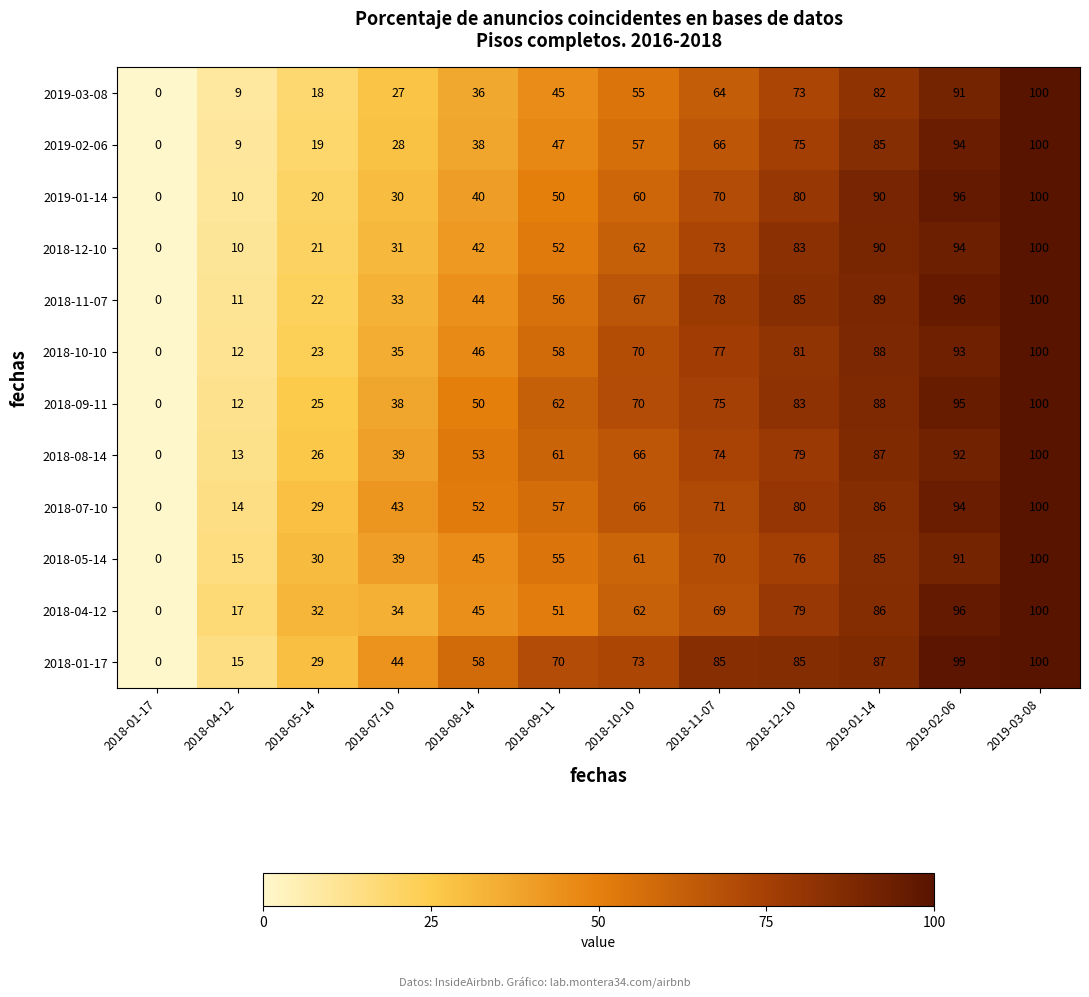

At how many categories does at least one series exceed 68?

7